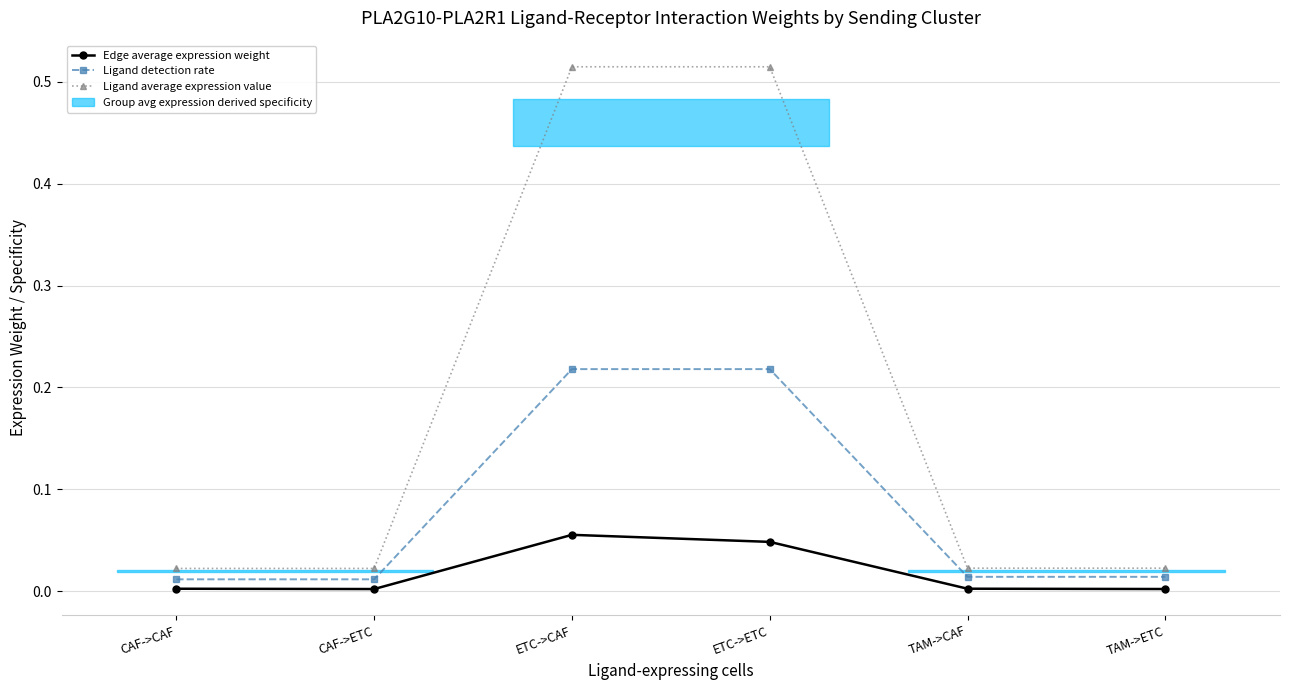

List the series in order of their overall mean, lowest first.

Edge average expression weight, Ligand detection rate, Ligand average expression value